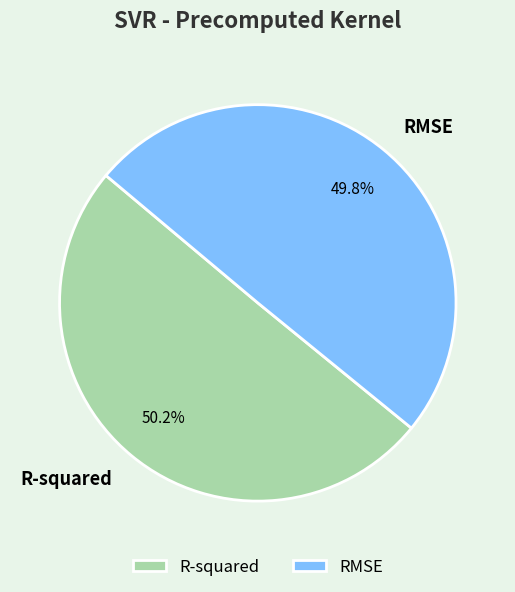

True or false: R-squared accounts for 61% of the total.

False